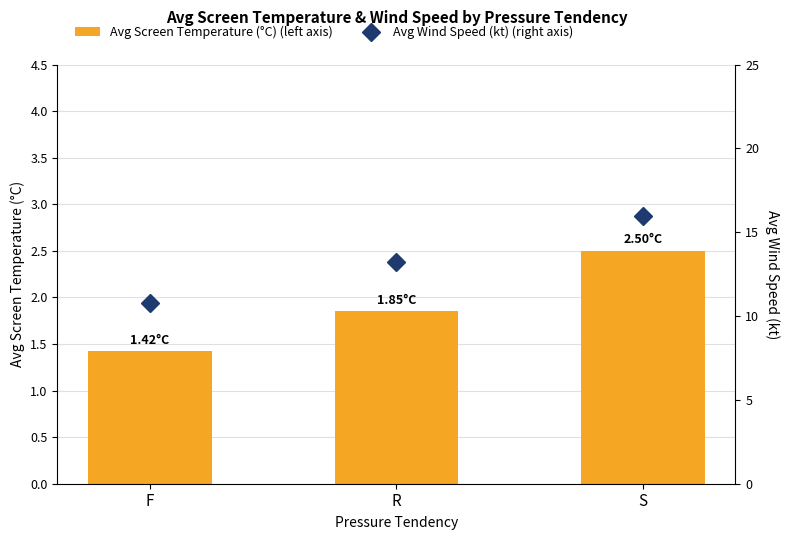

What is the average value of the Avg Screen Temperature (°C) (left axis) series?

1.9